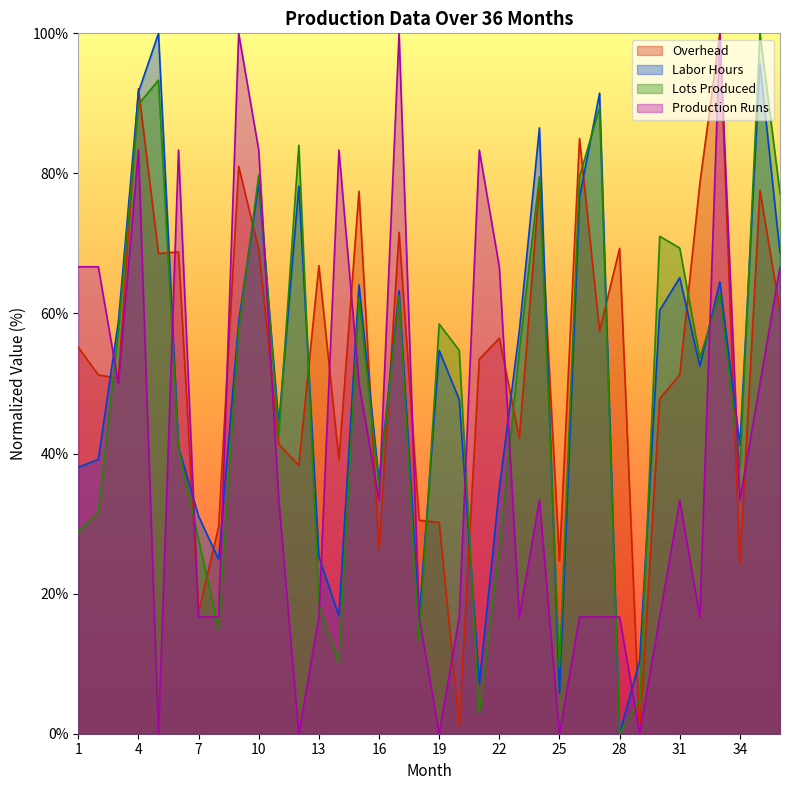

Which series has the largest total across all categories?

Overhead